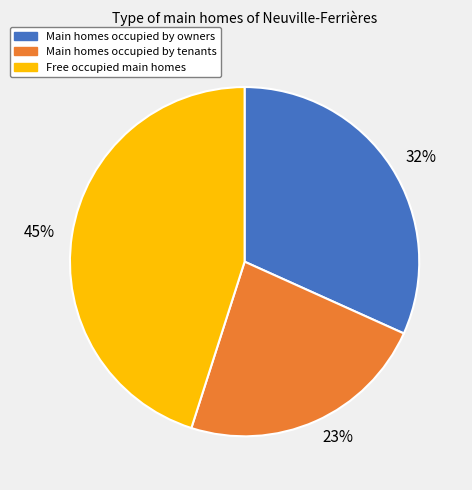

What is the smallest slice in the pie chart?

23%